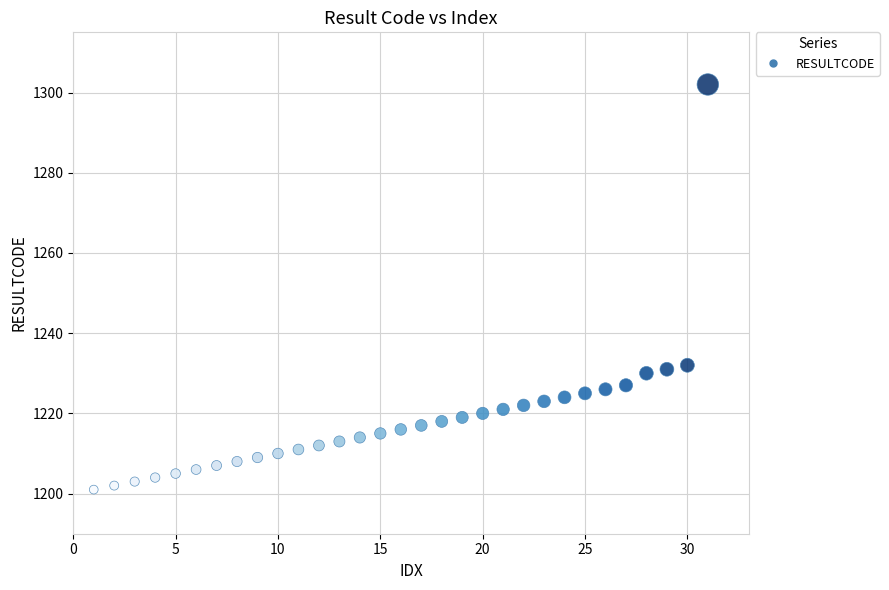

What is the range of X values (max minus min)?

30